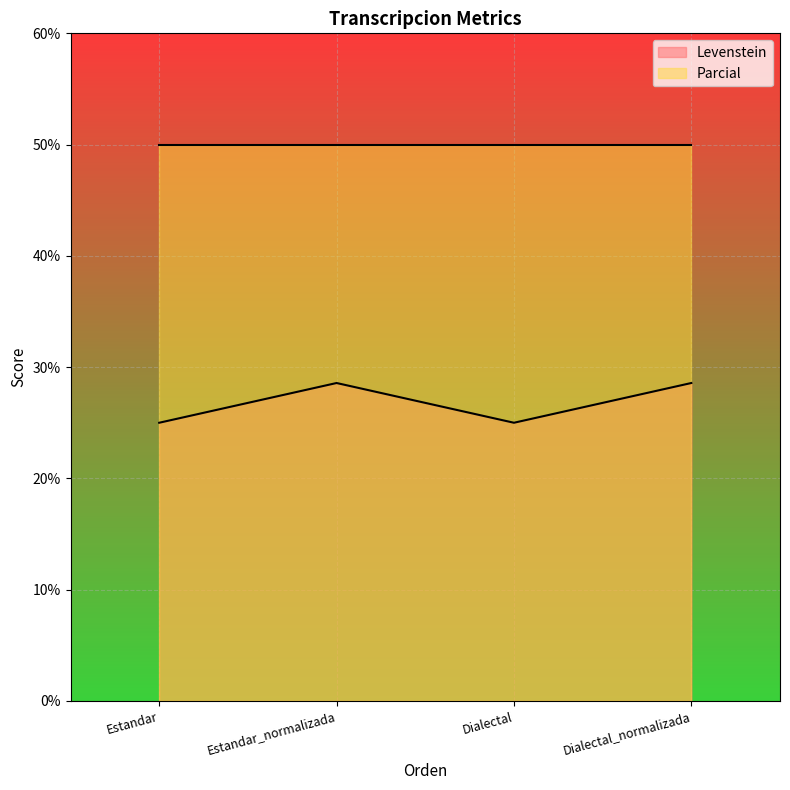

True or false: Levenstein has more than 0 interior local peaks.

True